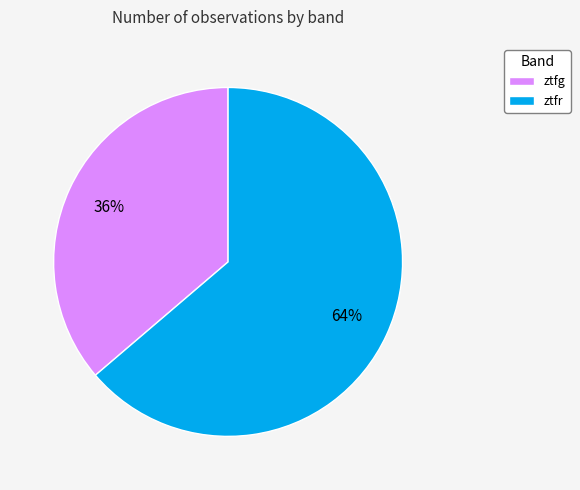

Approximately how many times larger is the value at ztfr compared to ztfg?

1.8